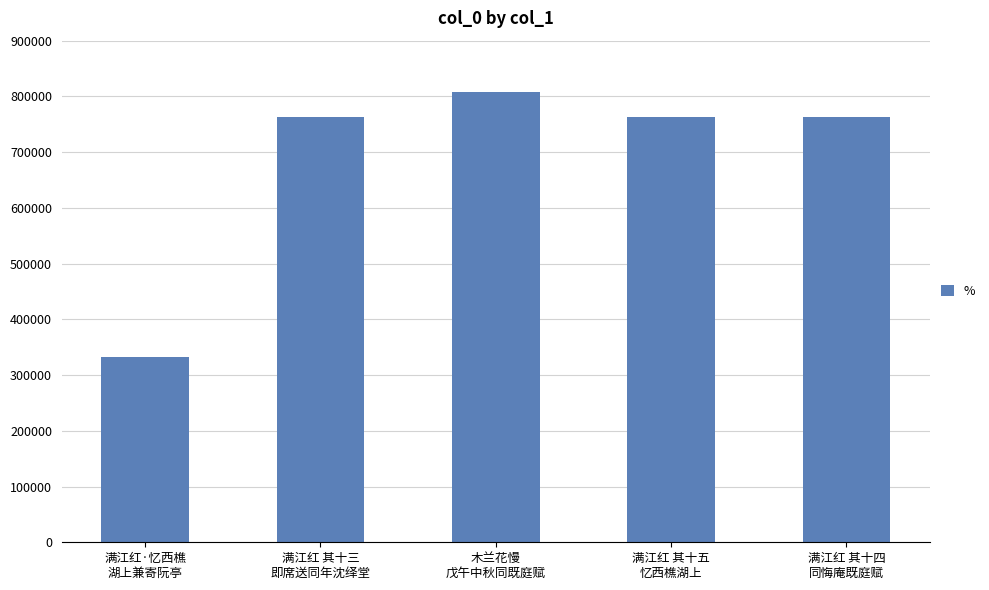

What is the sum of the values at 木兰花慢
戊午中秋同既庭赋 and 满江红 其十五
忆西樵湖上?

1571172